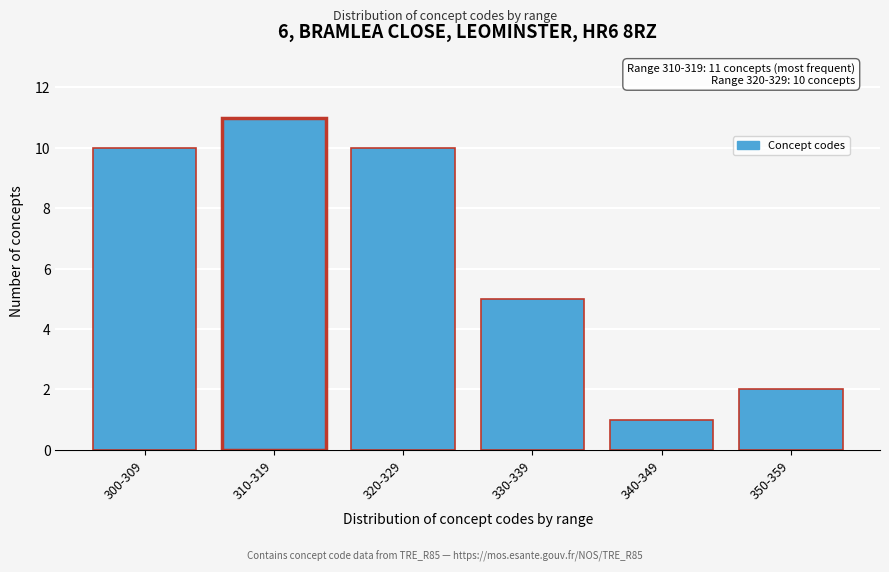

Reading right to left, extract all data points from this chart.

350-359=2	340-349=1	330-339=5	320-329=10	310-319=11	300-309=10